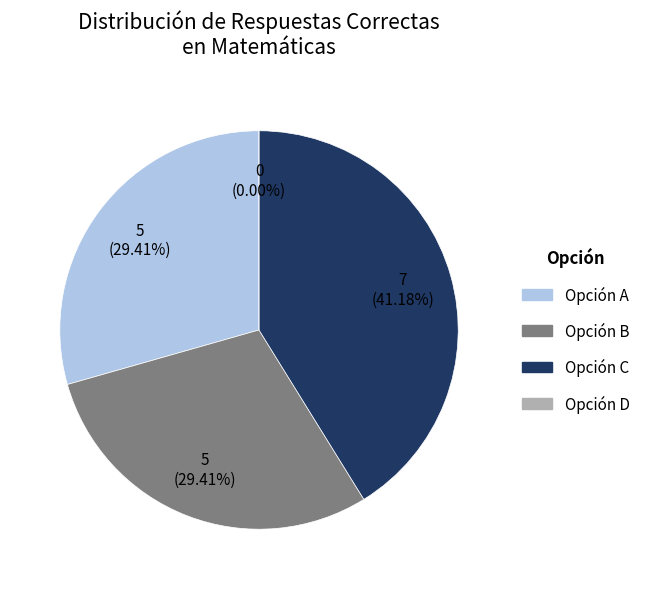

Is Opción C the majority of the pie?

No